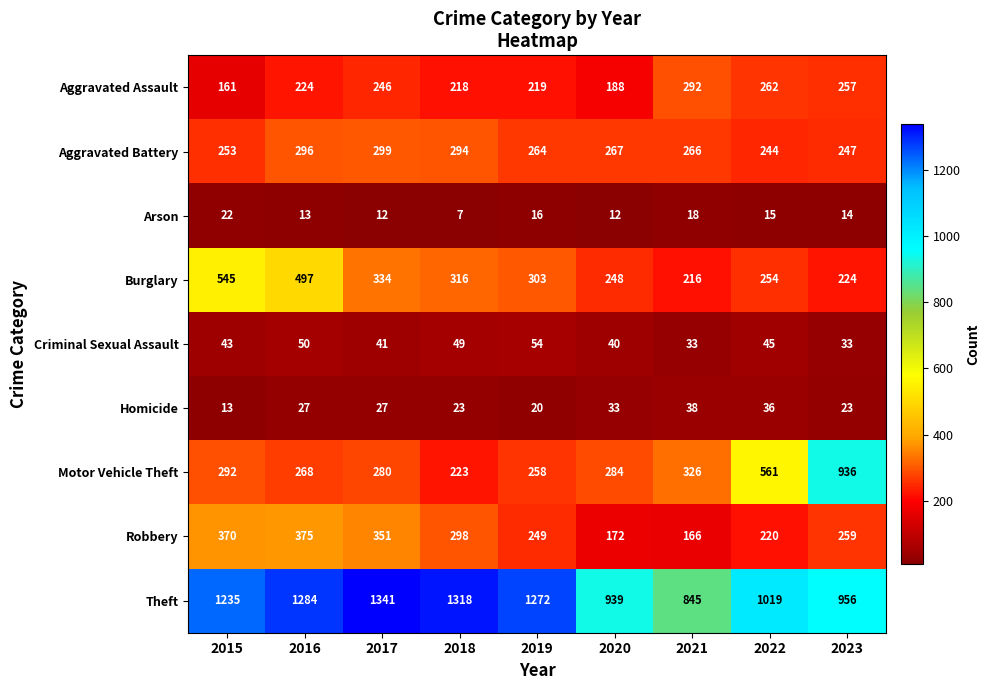

Between 2019 and 2020, which series saw the biggest shift?

Theft